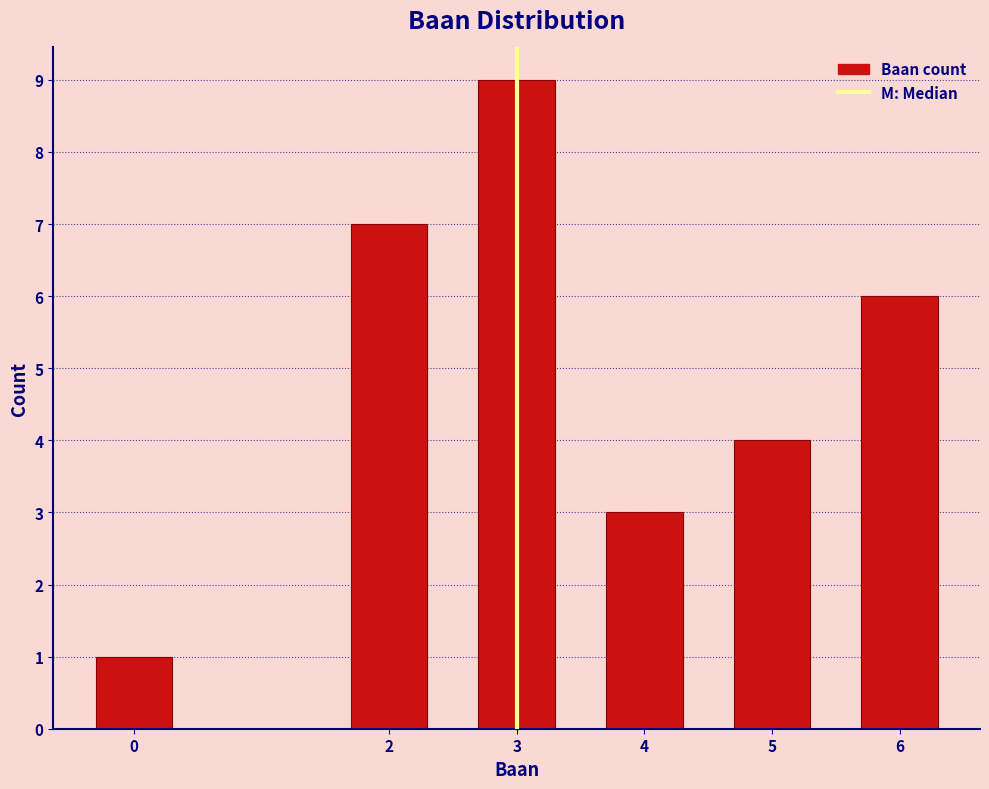

Reading left to right, what are all the values shown in this chart?

0=1	2=7	3=9	4=3	5=4	6=6